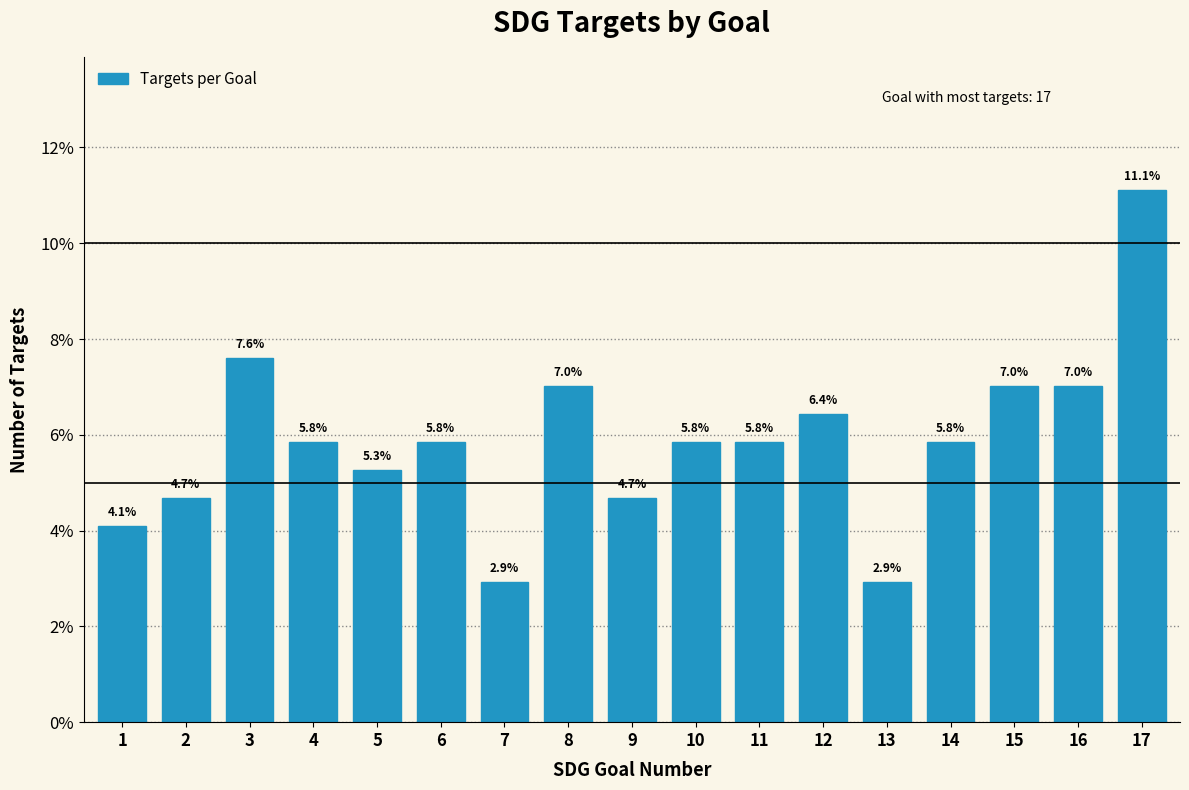

Reading right to left, what are all the values shown in this chart?

11.1	7.0	7.0	5.8	2.9	6.4	5.8	5.8	4.7	7.0	2.9	5.8	5.3	5.8	7.6	4.7	4.1